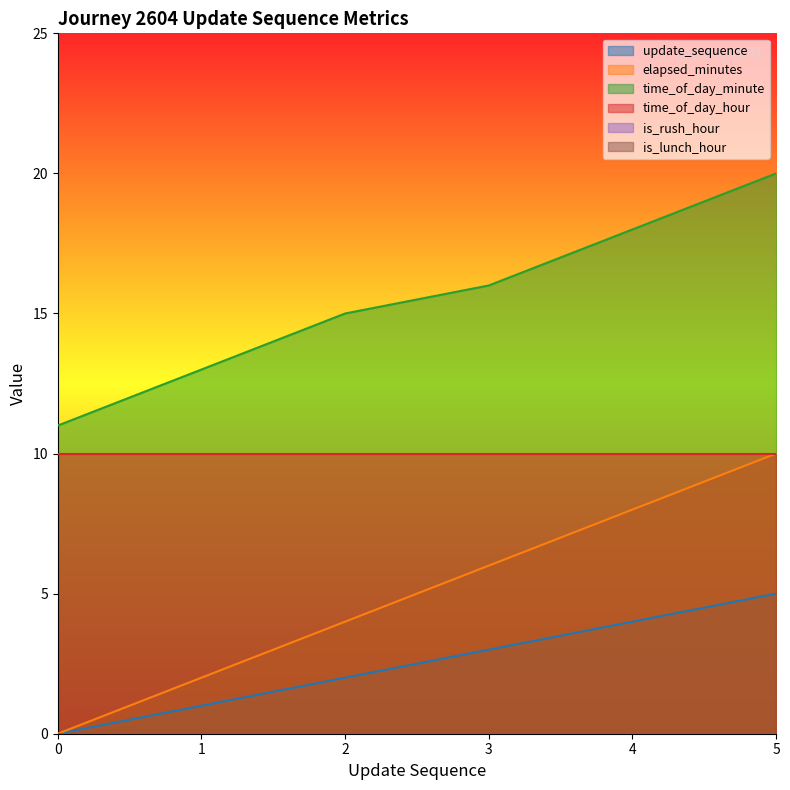

At how many categories does at least one series exceed 15?

3